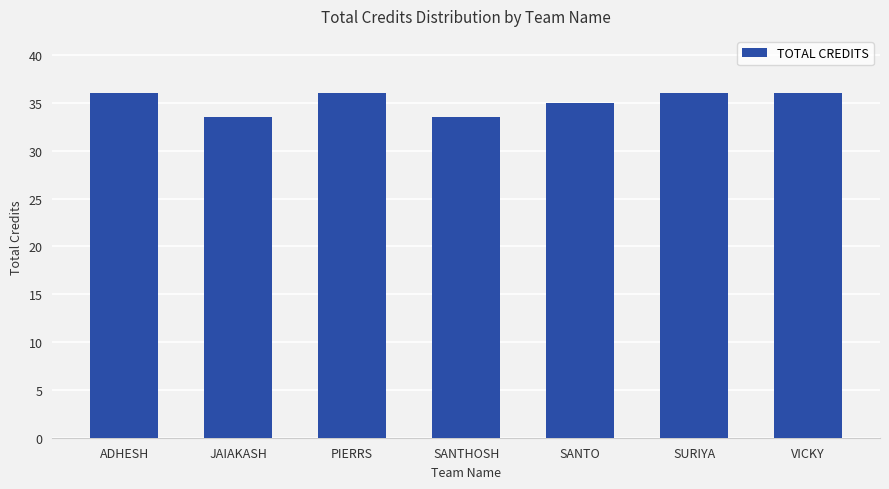

The chart shows a value of 8.8 at JAIAKASH. True or false?

False